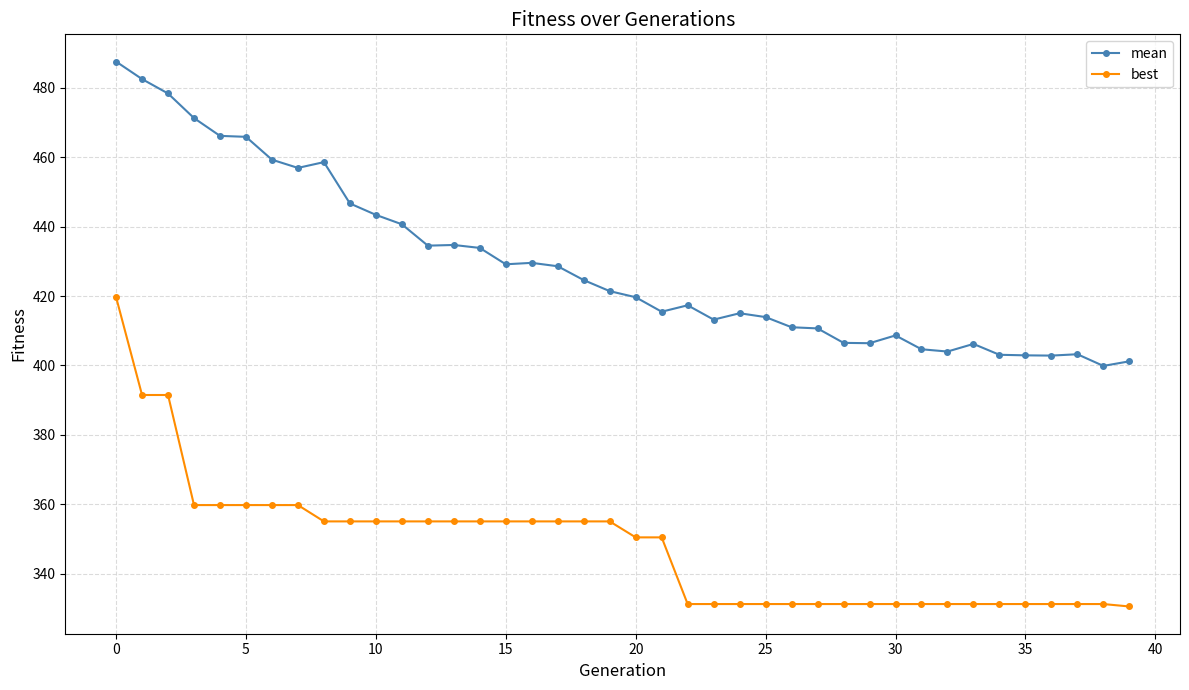

What is the lowest value of the best series?

330.6